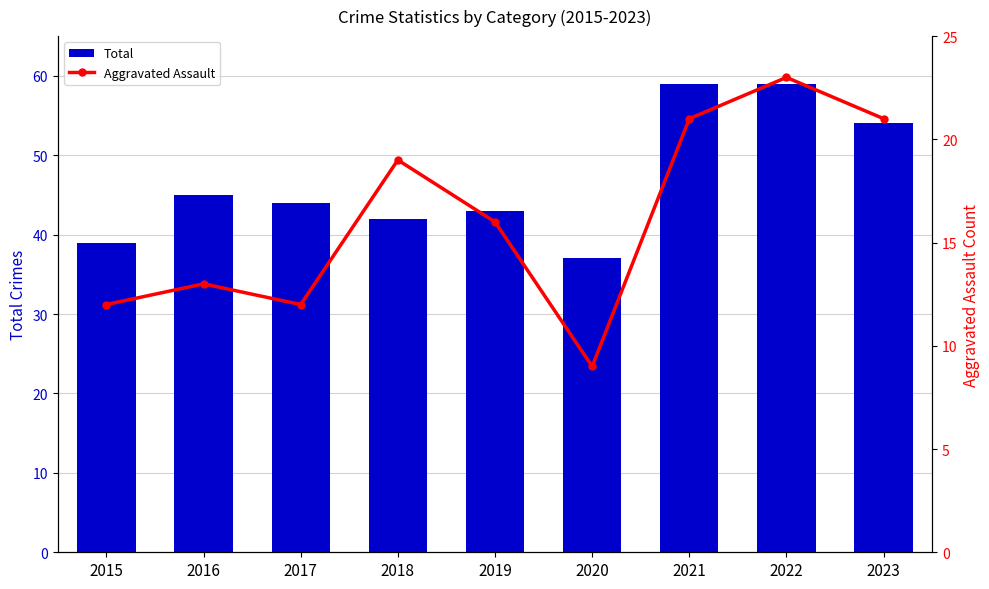

Does the chart contain any negative values?

No